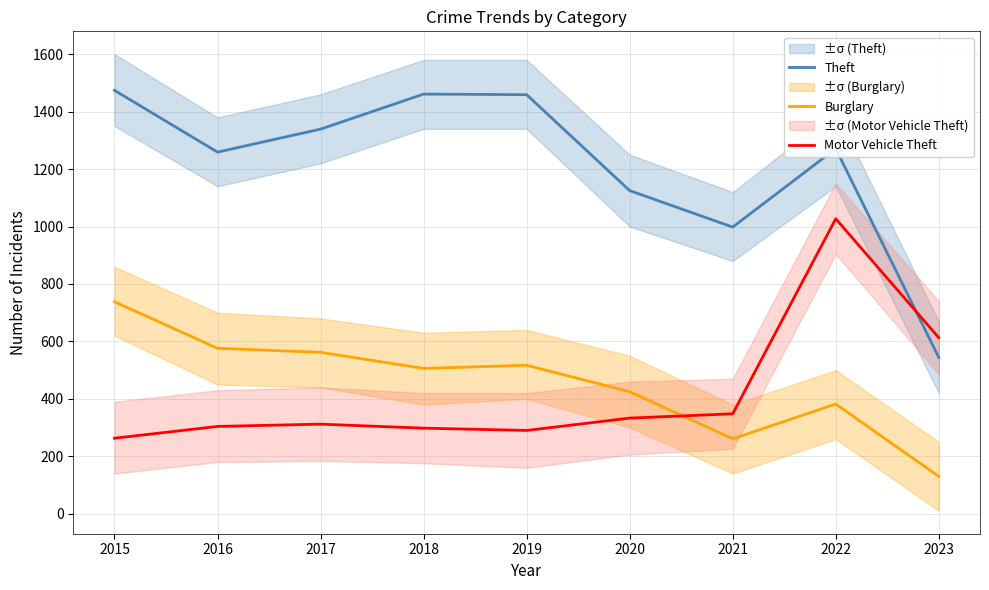

Which has a higher value, 2015 or 2021?

2015